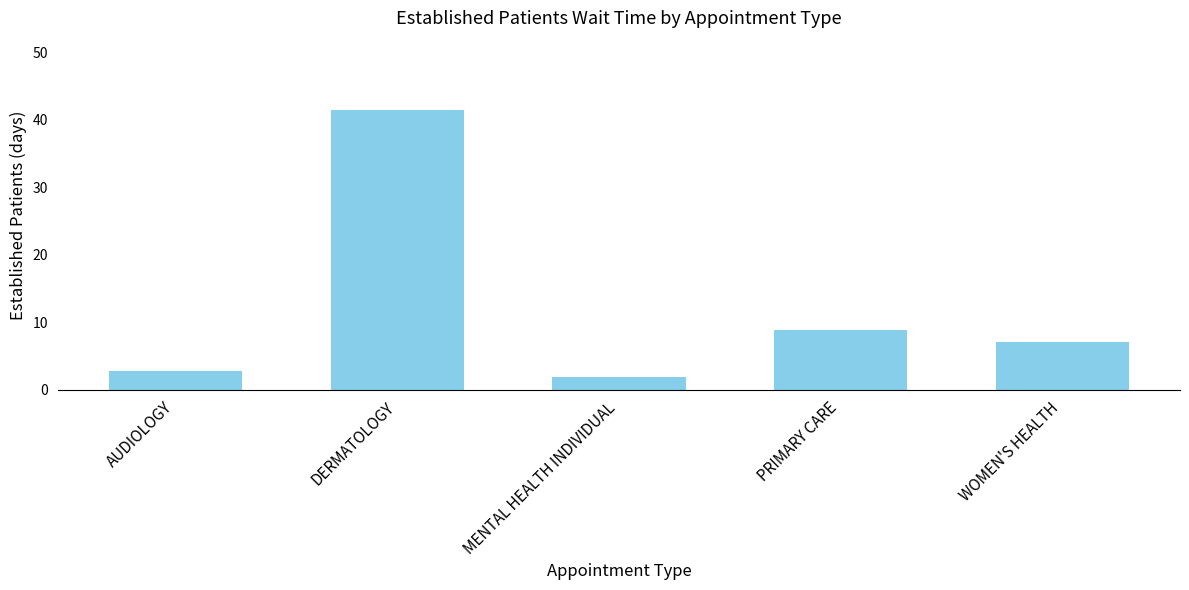

What is the change in value from AUDIOLOGY to MENTAL HEALTH INDIVIDUAL?

-1.0